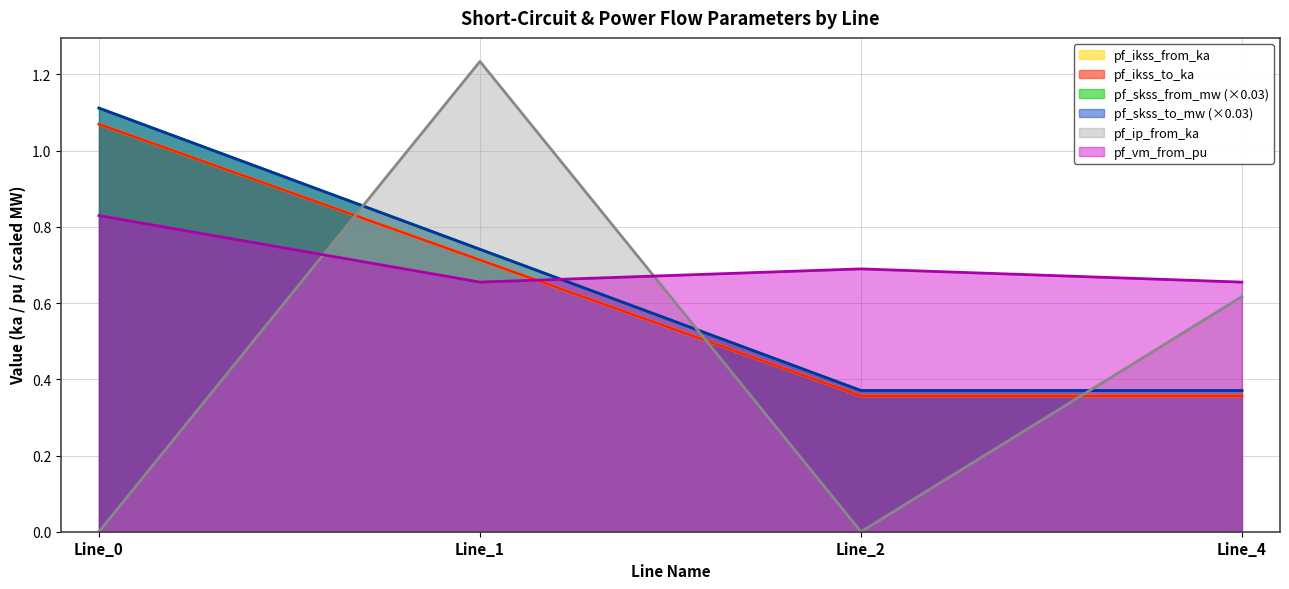

What is the value of the pf_ip_from_ka point at the 2nd from the left?

1.2